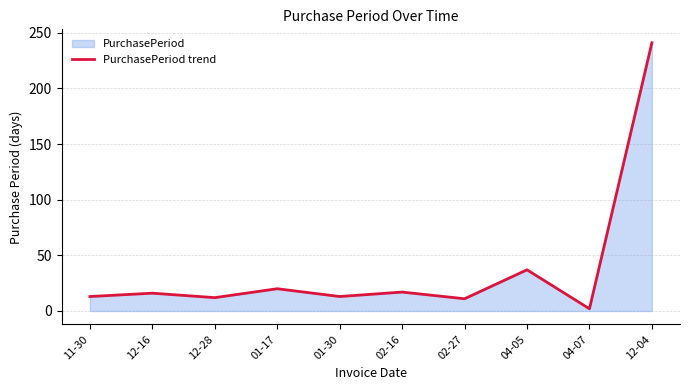

What is the label of the 2nd point from the left?

12-16